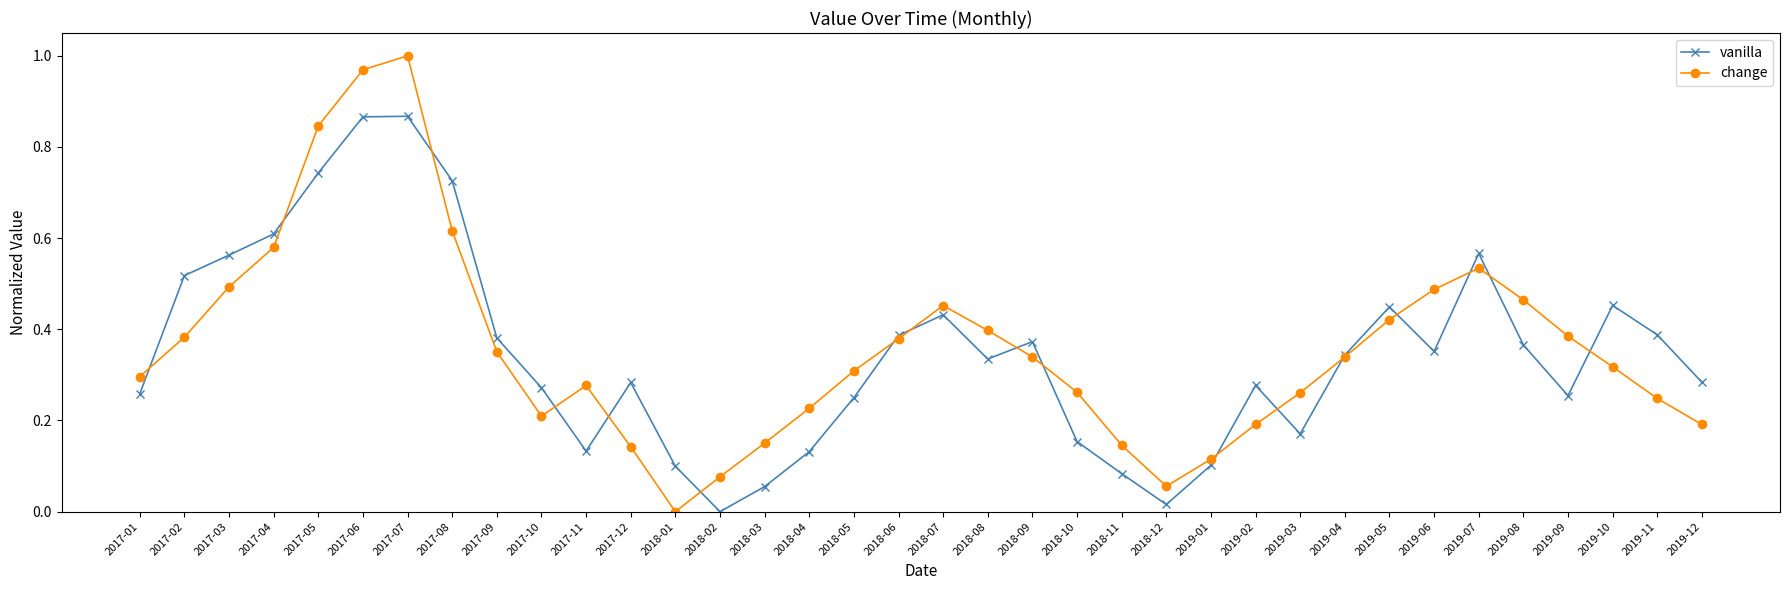

At how many categories does at least one series exceed 0?

36